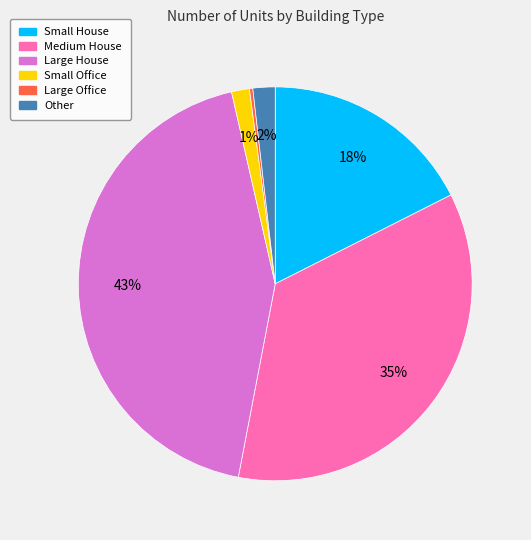

To the nearest percent, what is the difference between the largest and smallest slice percentages?

43%